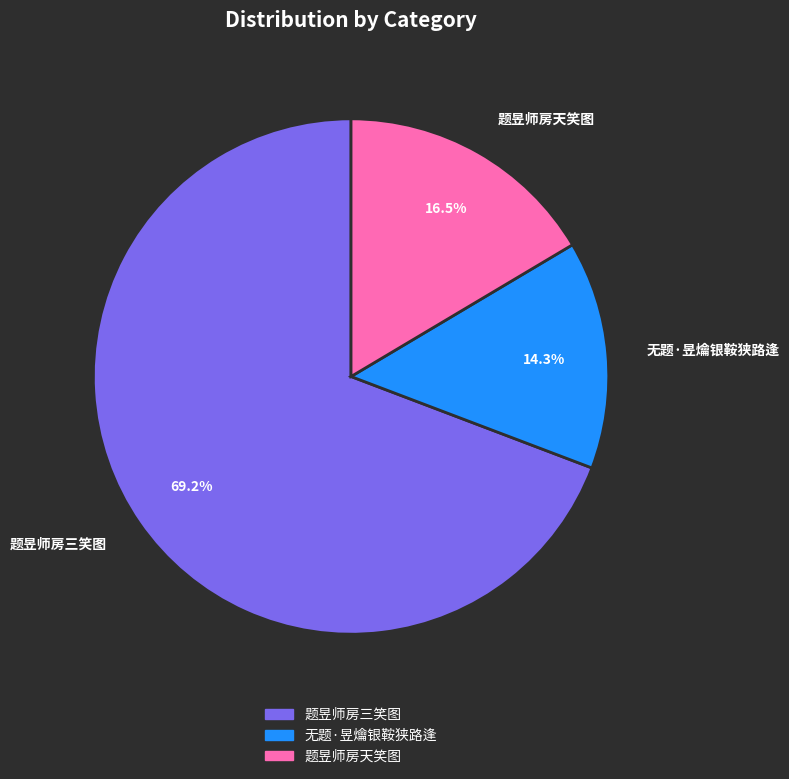

True or false: 题昱师房三笑图 accounts for 69% of the total.

True